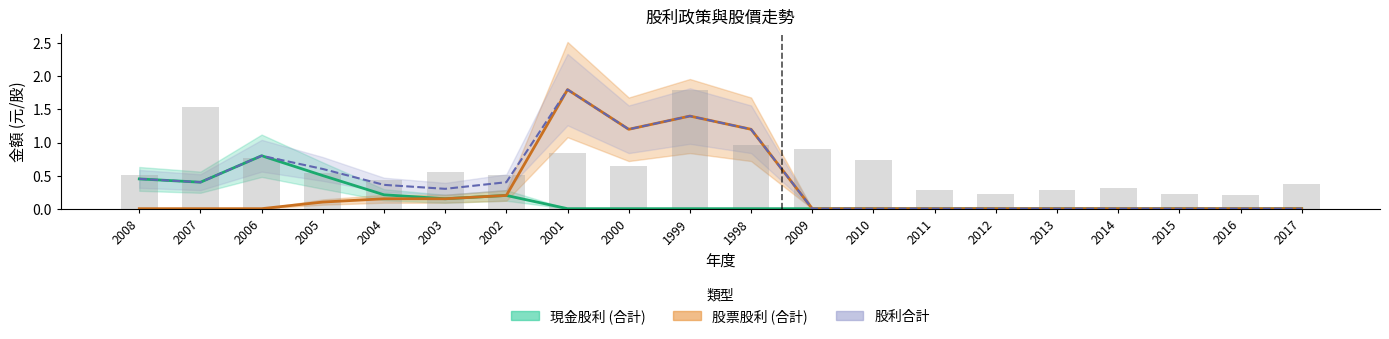

What is the total value across all series at 2006?

2.4